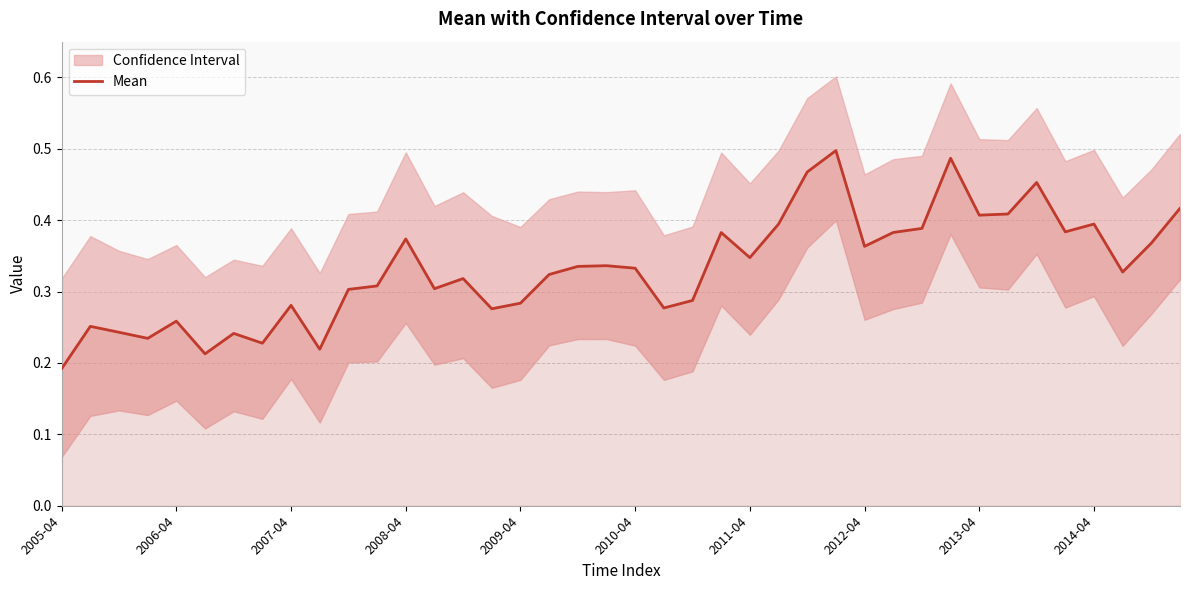

Where is Mean nearest to the value 0?

2005-04